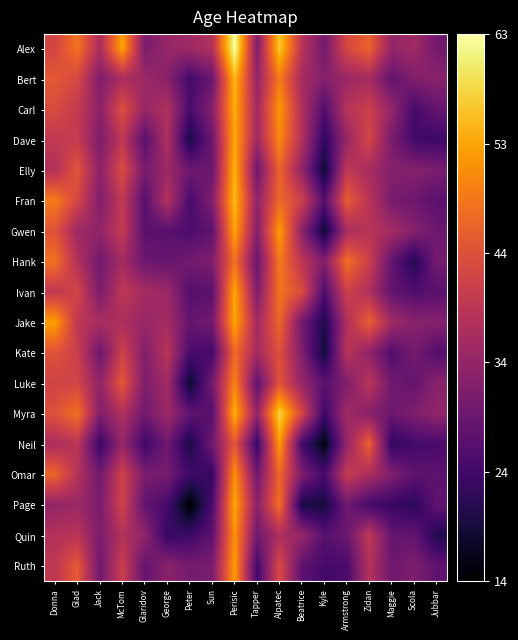

List the series in order of their peak value, highest first.

Alex, Myra, Fran, Bert, Elly, Carl, Page, Ivan, Dave, Jake, Gwen, Neil, Ruth, Quin, Omar, Luke, Hank, Kate